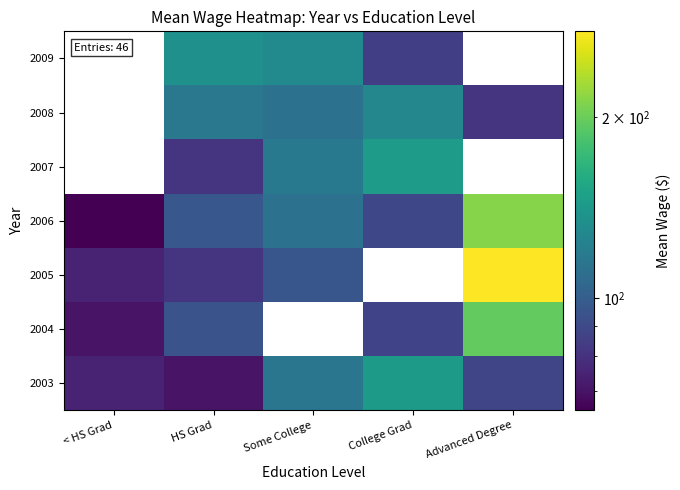

Where does the 2008 series first go above 81?

HS Grad